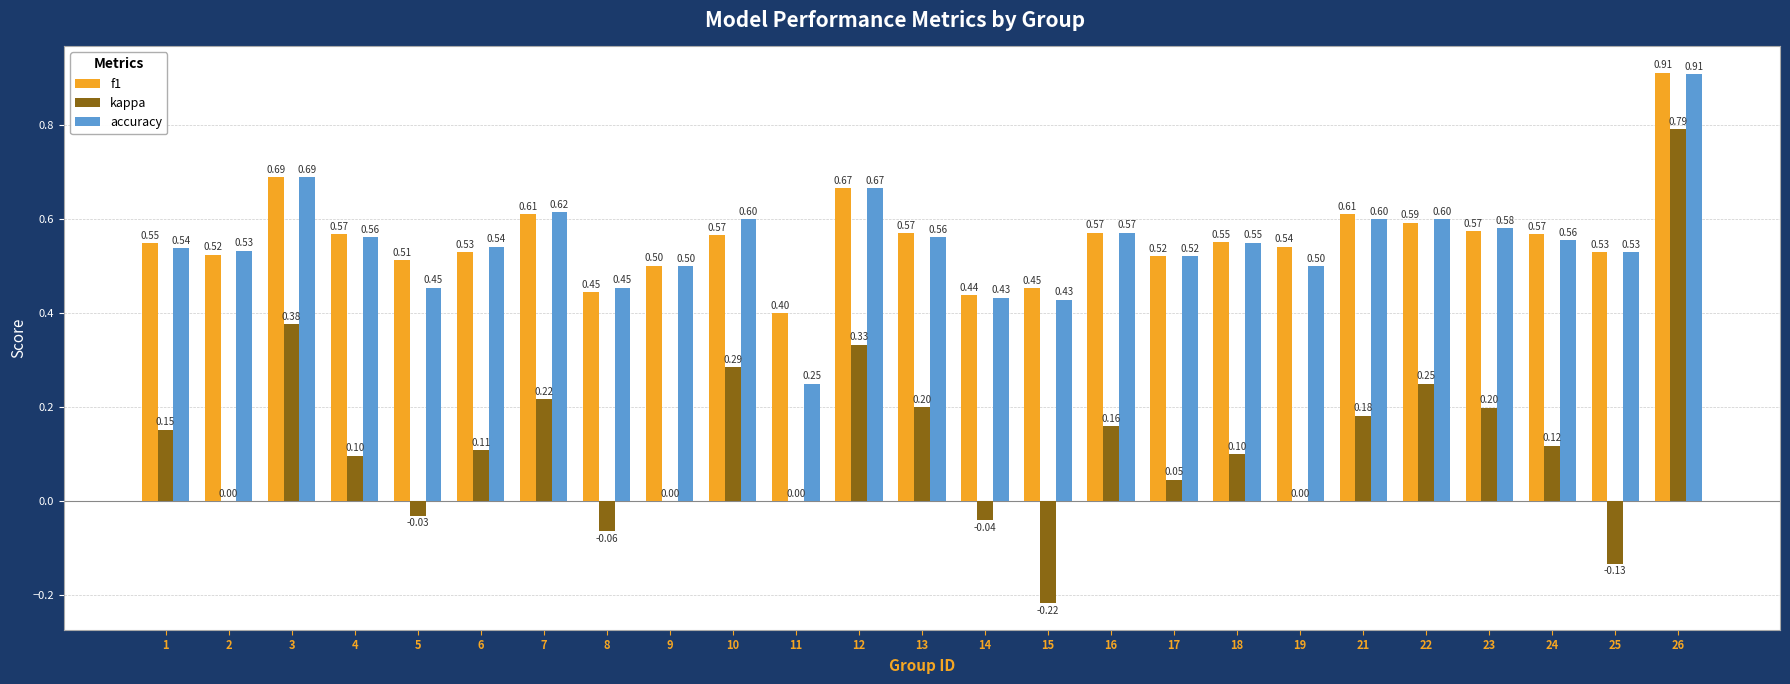

What are all the series names shown in the legend?

f1, kappa, accuracy